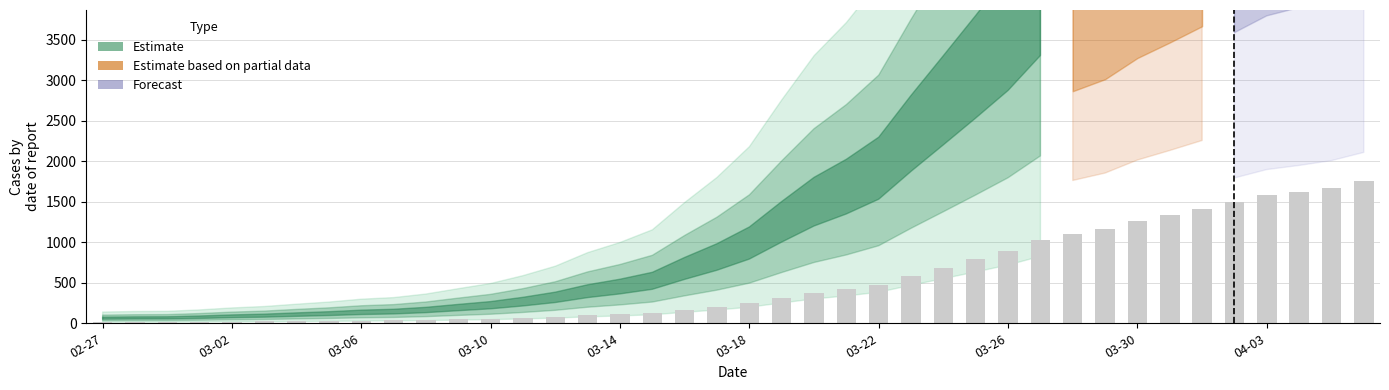

What is the maximum value shown in the chart?

1756.5